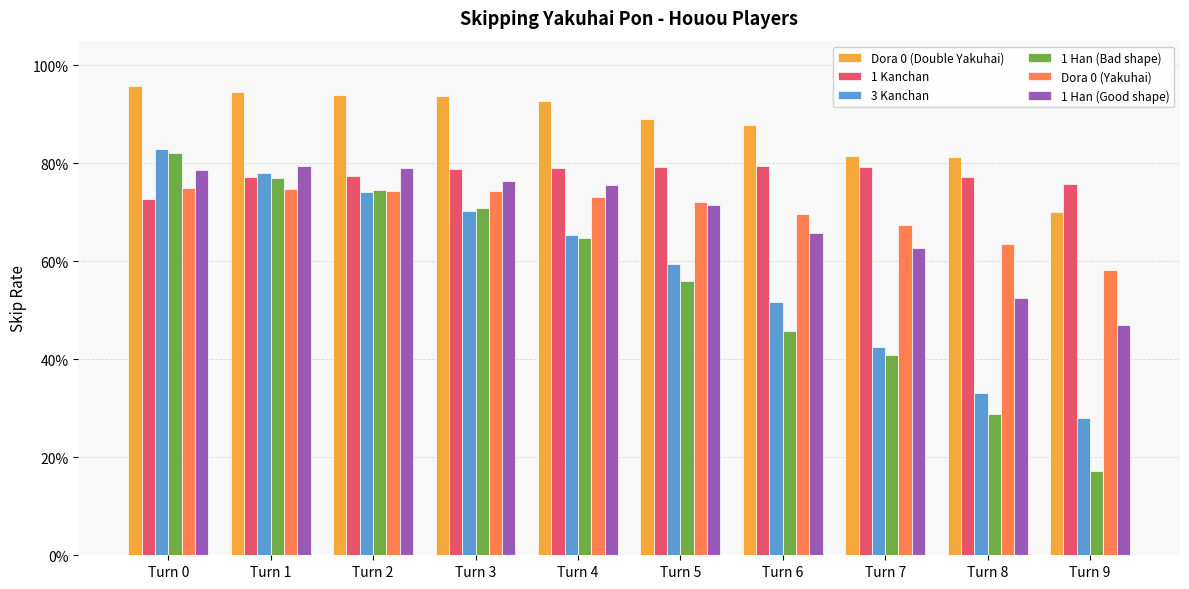

What is the sum of all 1 Kanchan values?

7.8